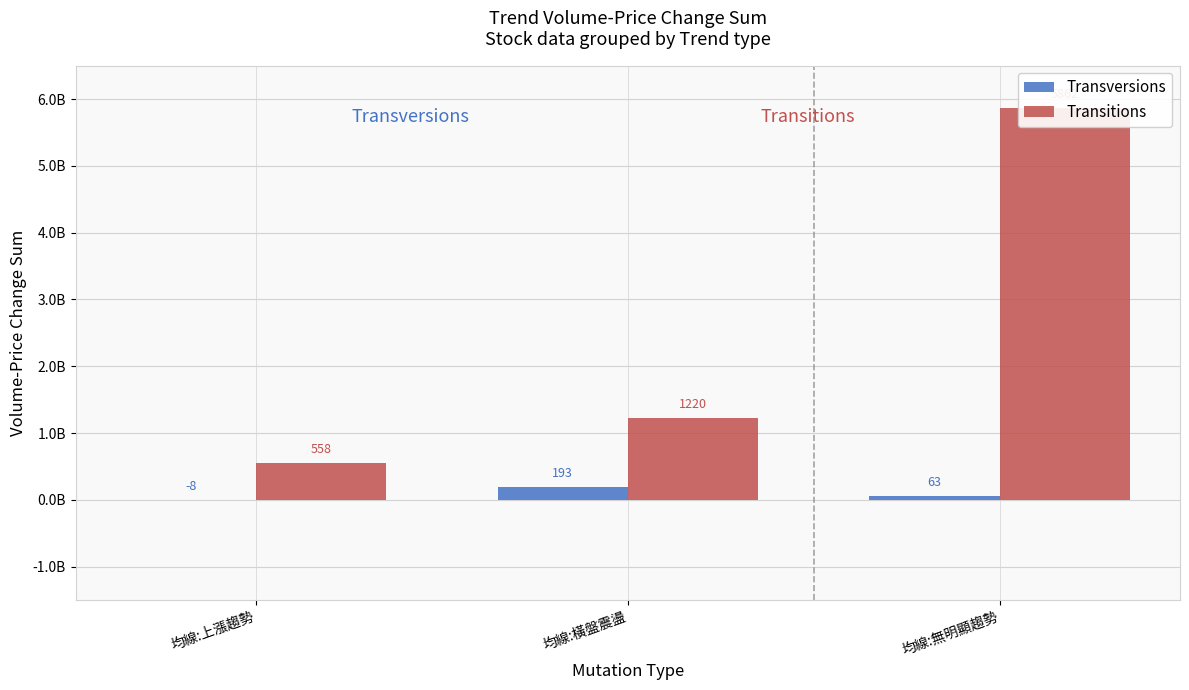

At how many categories does at least one series exceed 3672308126?

1